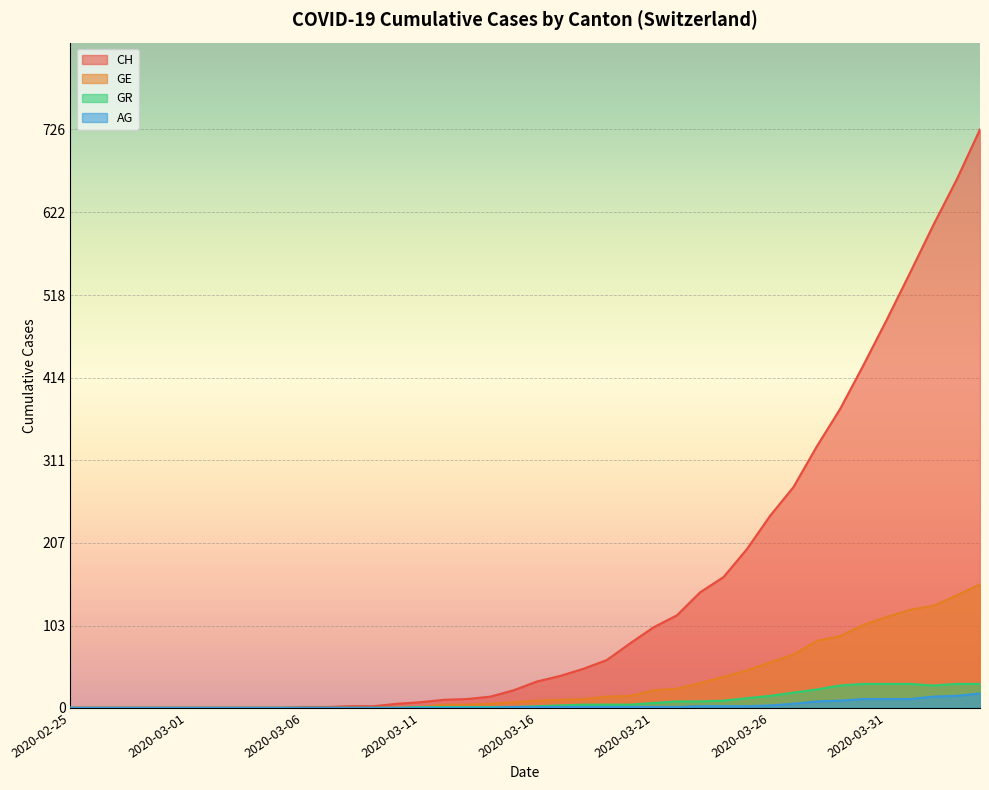

Reading left to right, what are all the values shown in this chart?

CH: 2020-02-25=0	2020-02-26=0	2020-02-27=0	2020-02-28=0	2020-02-29=0	2020-03-01=0	2020-03-02=0	2020-03-03=0	2020-03-04=0	2020-03-05=0	2020-03-06=1	2020-03-07=1	2020-03-08=2	2020-03-09=2	2020-03-10=5	2020-03-11=7	2020-03-12=10	2020-03-13=11	2020-03-14=14	2020-03-15=22	2020-03-16=33	2020-03-17=40	2020-03-18=49	2020-03-19=60	2020-03-20=81	2020-03-21=101	2020-03-22=116	2020-03-23=145	2020-03-24=164	2020-03-25=199	2020-03-26=241	2020-03-27=277	2020-03-28=328	2020-03-29=375	2020-03-30=430	2020-03-31=487	2020-04-01=546	2020-04-02=606	2020-04-03=663	2020-04-04=726
GE: 2020-02-25=0	2020-02-26=0	2020-02-27=0	2020-02-28=0	2020-02-29=0	2020-03-01=0	2020-03-02=0	2020-03-03=0	2020-03-04=0	2020-03-05=0	2020-03-06=0	2020-03-07=0	2020-03-08=0	2020-03-09=0	2020-03-10=1	2020-03-11=1	2020-03-12=4	2020-03-13=4	2020-03-14=5	2020-03-15=7	2020-03-16=9	2020-03-17=10	2020-03-18=11	2020-03-19=14	2020-03-20=15	2020-03-21=22	2020-03-22=24	2020-03-23=31	2020-03-24=39	2020-03-25=47	2020-03-26=57	2020-03-27=67	2020-03-28=84	2020-03-29=90	2020-03-30=104	2020-03-31=114	2020-04-01=123	2020-04-02=128	2020-04-03=141	2020-04-04=155
AG: 2020-02-25=0	2020-02-26=0	2020-02-27=0	2020-02-28=0	2020-02-29=0	2020-03-01=0	2020-03-02=0	2020-03-03=0	2020-03-04=0	2020-03-05=0	2020-03-06=0	2020-03-07=0	2020-03-08=0	2020-03-09=0	2020-03-10=0	2020-03-11=0	2020-03-12=0	2020-03-13=0	2020-03-14=0	2020-03-15=1	2020-03-16=1	2020-03-17=1	2020-03-18=1	2020-03-19=1	2020-03-20=1	2020-03-21=1	2020-03-22=1	2020-03-23=2	2020-03-24=2	2020-03-25=2	2020-03-26=3	2020-03-27=5	2020-03-28=8	2020-03-29=9	2020-03-30=11	2020-03-31=11	2020-04-01=11	2020-04-02=14	2020-04-03=15	2020-04-04=18
GR: 2020-02-25=0	2020-02-26=0	2020-02-27=0	2020-02-28=0	2020-02-29=0	2020-03-01=0	2020-03-02=0	2020-03-03=0	2020-03-04=0	2020-03-05=0	2020-03-06=0	2020-03-07=0	2020-03-08=0	2020-03-09=0	2020-03-10=0	2020-03-11=1	2020-03-12=1	2020-03-13=1	2020-03-14=1	2020-03-15=1	2020-03-16=2	2020-03-17=3	2020-03-18=4	2020-03-19=4	2020-03-20=4	2020-03-21=6	2020-03-22=8	2020-03-23=8	2020-03-24=9	2020-03-25=12	2020-03-26=15	2020-03-27=19	2020-03-28=23	2020-03-29=28	2020-03-30=30	2020-03-31=30	2020-04-01=30	2020-04-02=28	2020-04-03=30	2020-04-04=30